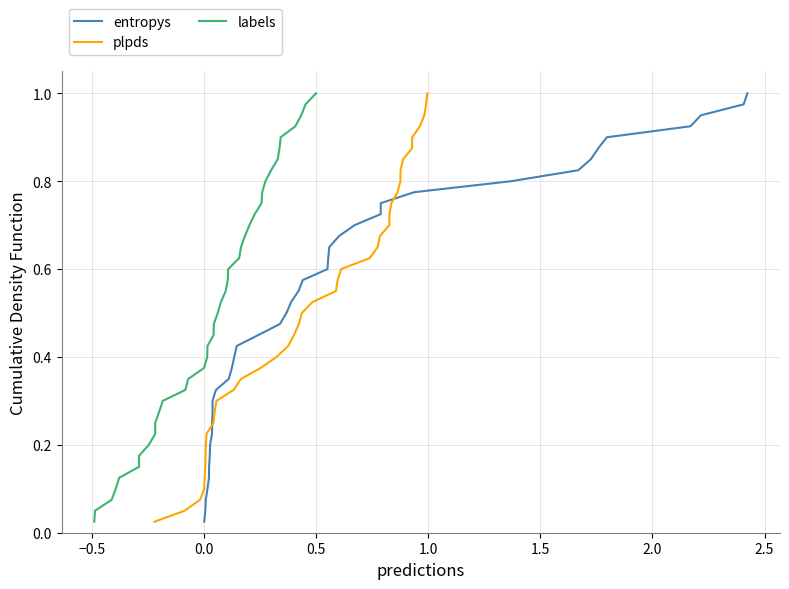

What is the difference between the maximum and minimum values in the labels series?

1.0